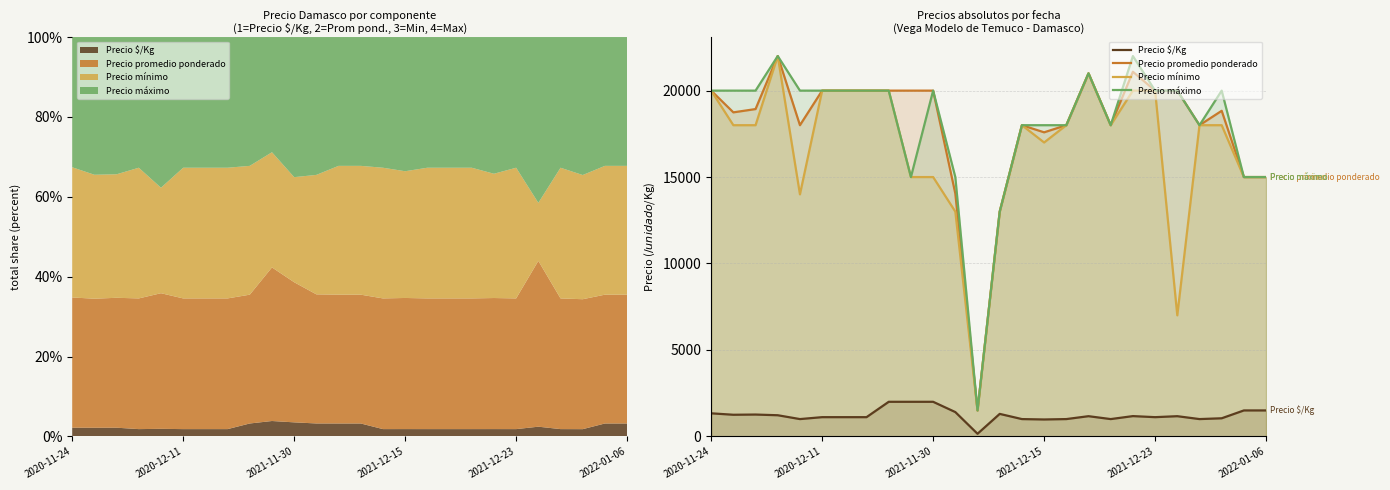

The Precio $/Kg series shows 150 at 12. True or false?

True